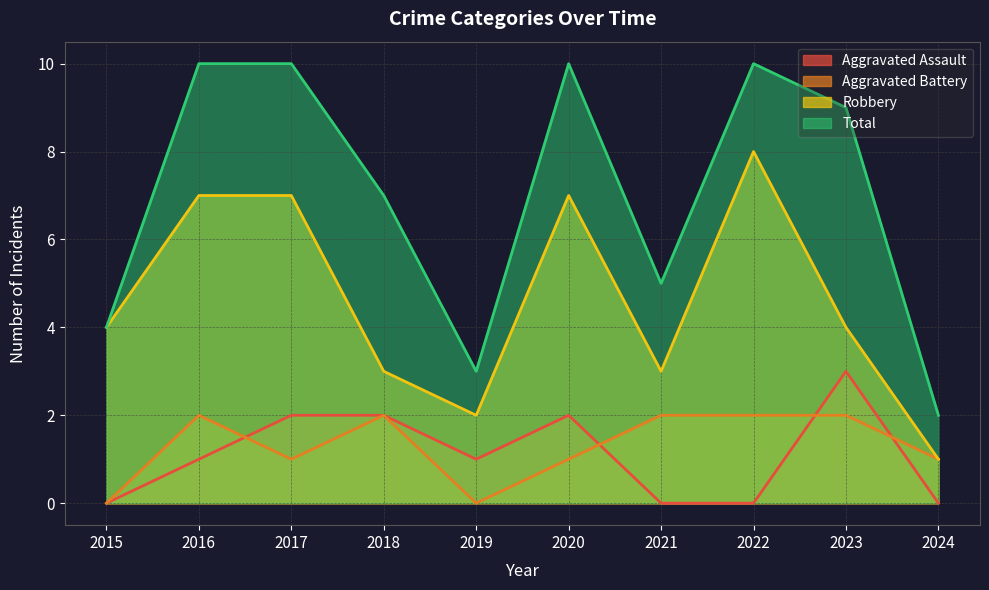

List the labels in order of Total value, smallest first.

2024, 2019, 2015, 2021, 2018, 2023, 2016, 2017, 2020, 2022